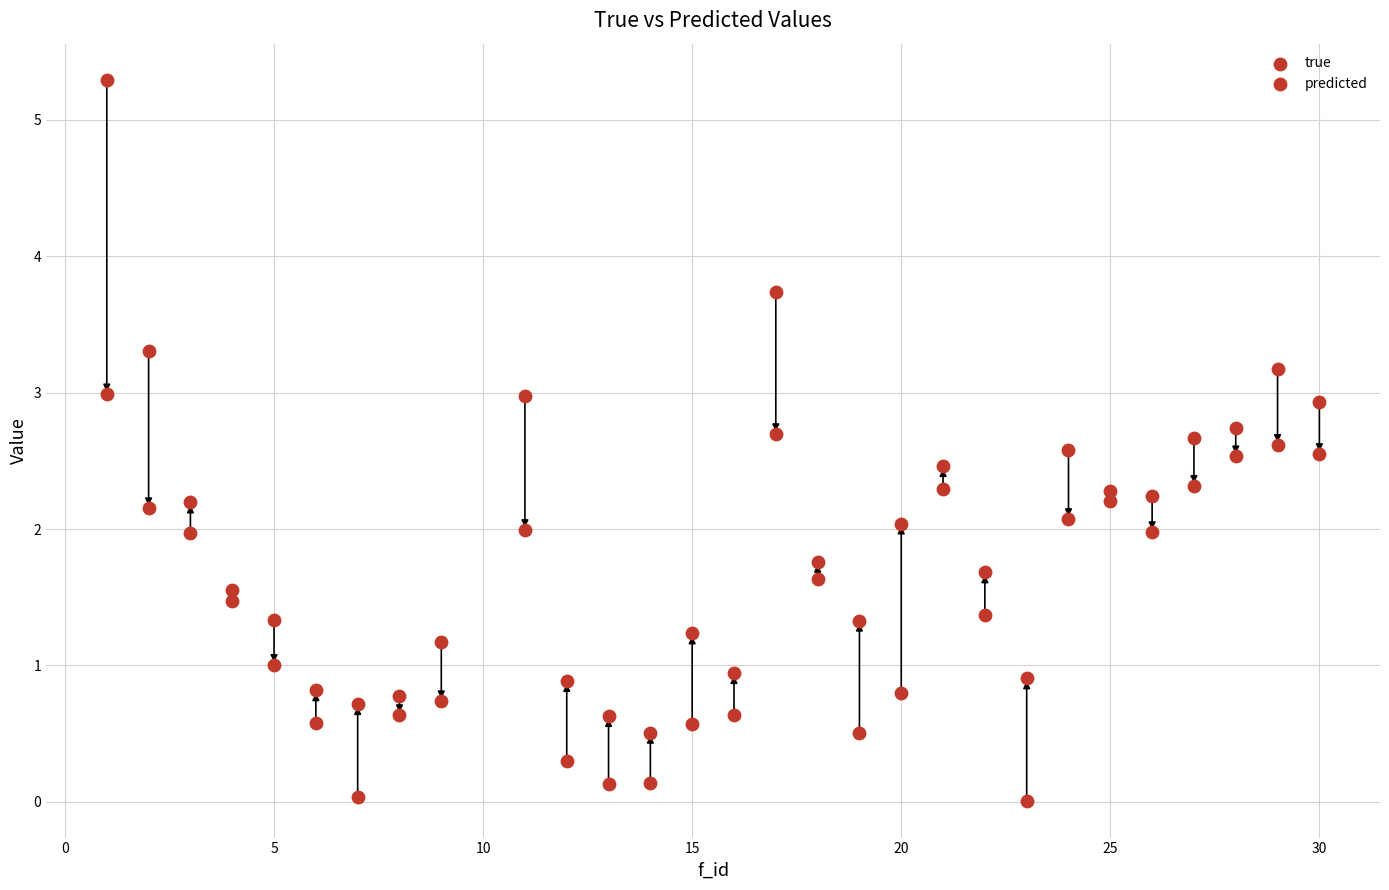

How many points are shown in the scatter plot?

58